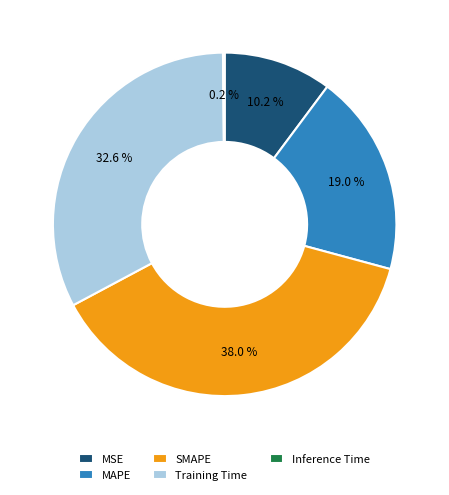

What percentage do MSE and SMAPE together represent?

48.2%